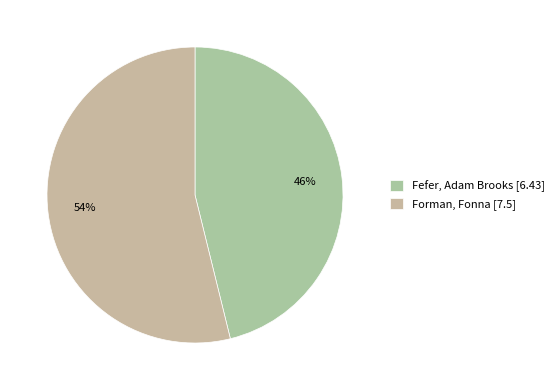

Is it true that Forman, Fonna is 45% of the pie?

False